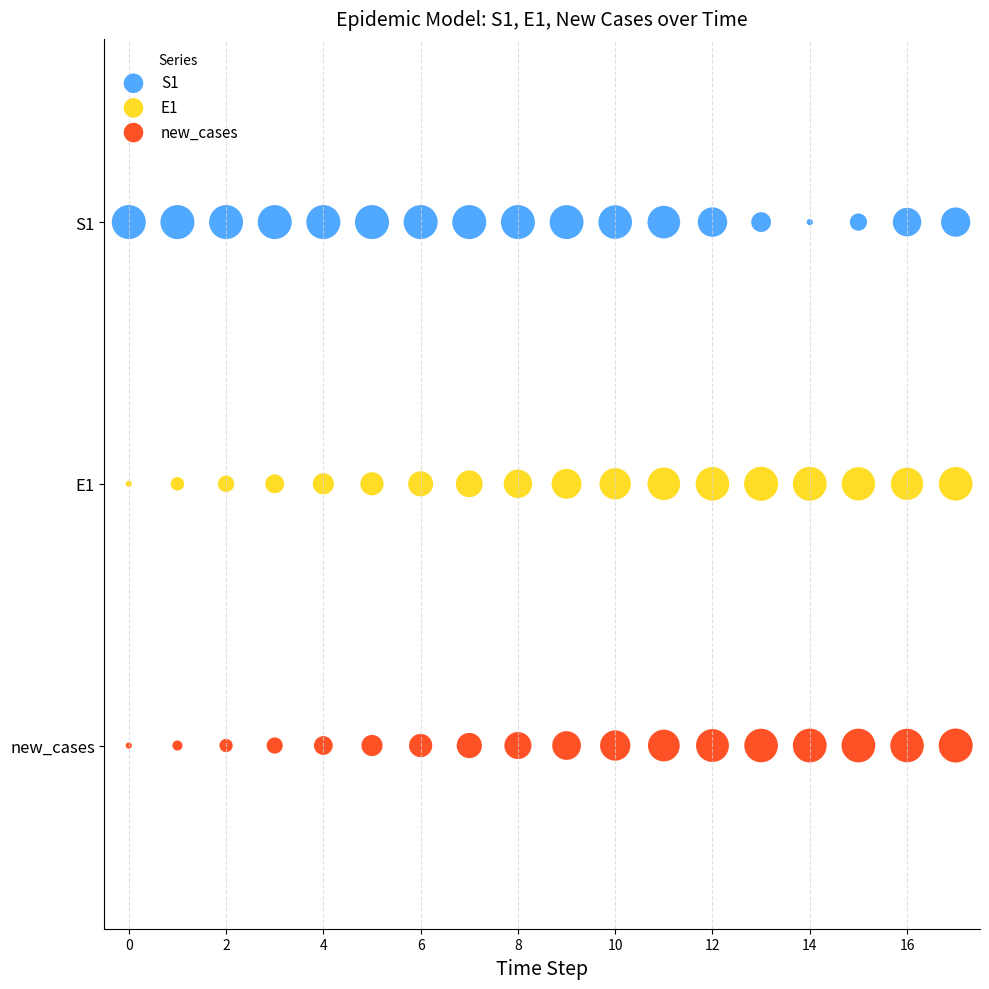

Which series reaches the minimum Y coordinate?

new_cases